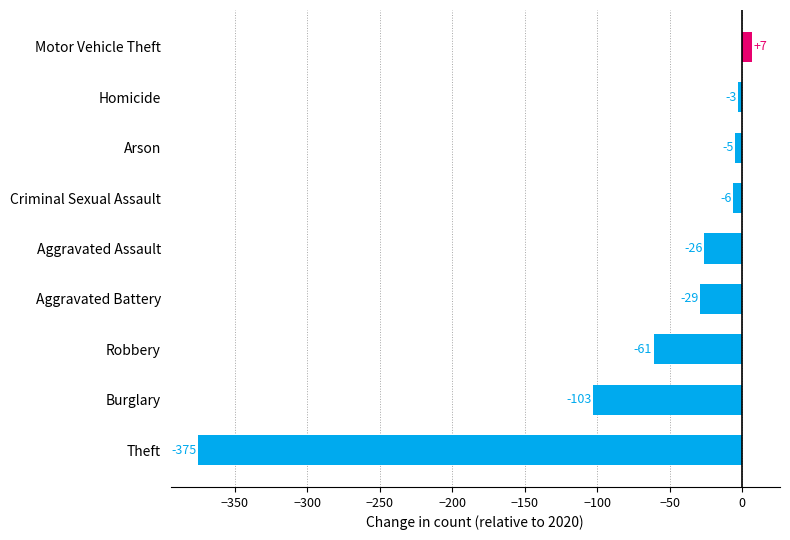

List the labels in order of value, largest first.

Motor Vehicle Theft, Homicide, Arson, Criminal Sexual Assault, Aggravated Assault, Aggravated Battery, Robbery, Burglary, Theft